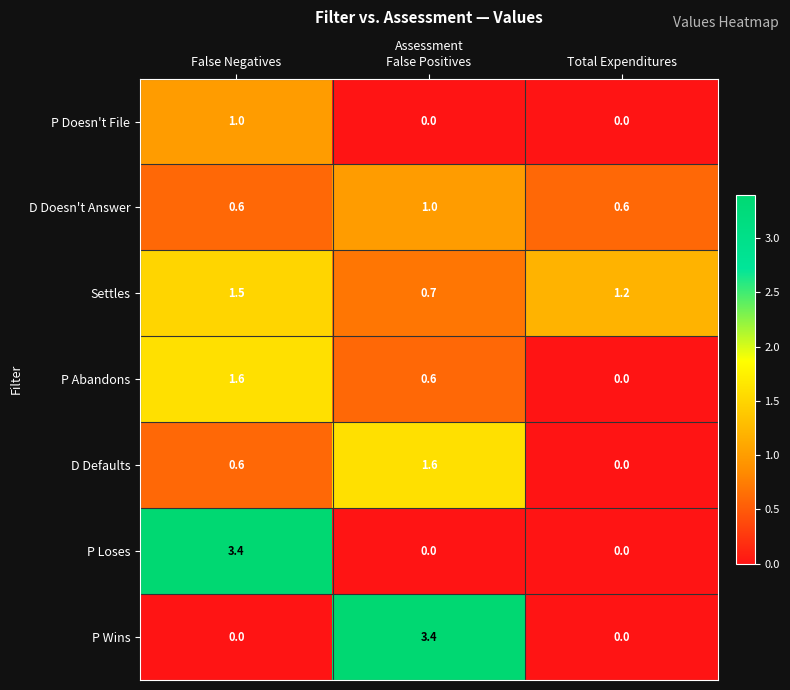

Read the P Abandons value at False Positives.

0.6